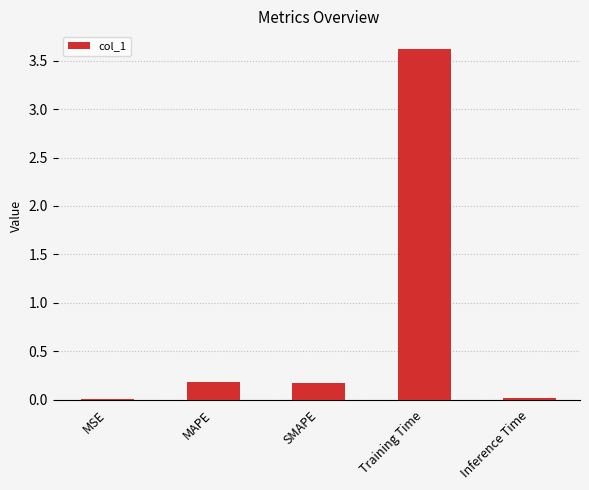

True or false: the data shows 0.2 at MAPE.

True